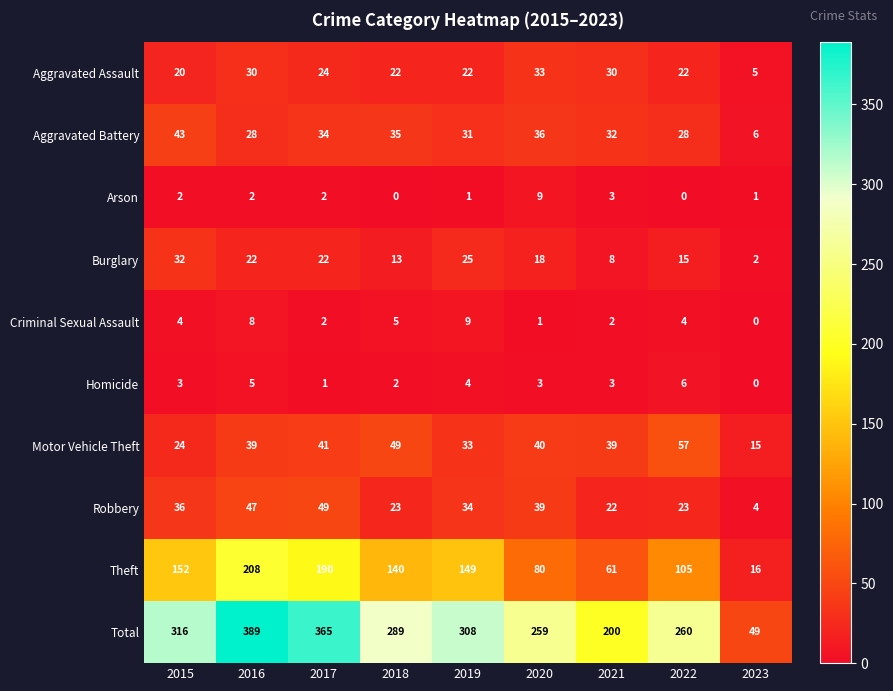

Is it true that Aggravated Battery equals 55 at 2017?

False